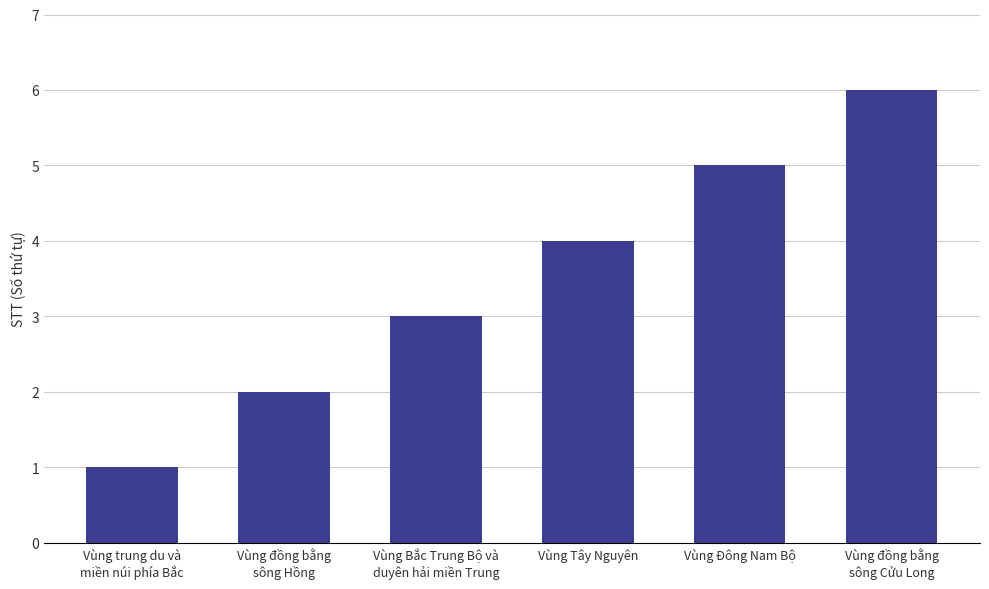

List the labels in order of value, largest first.

Vùng đồng bằng
sông Cửu Long, Vùng Đông Nam Bộ, Vùng Tây Nguyên, Vùng Bắc Trung Bộ và
duyên hải miền Trung, Vùng đồng bằng
sông Hồng, Vùng trung du và
miền núi phía Bắc